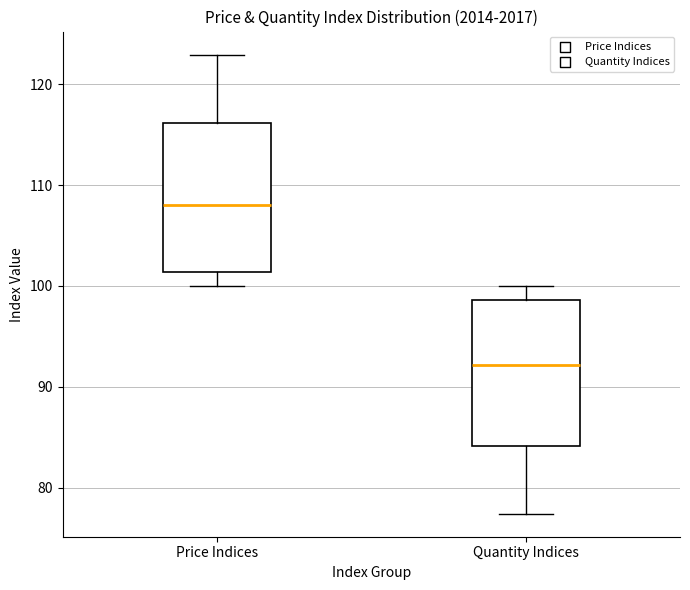

Reading left to right, read every box against the y-axis: the position of its median line, the range the box covers, and the ends of its whiskers. The values are not printed on the chart, so give them approximately, as read against the axis.

Price Indices: median 108, box 101 to 116, whiskers 100 to 123
Quantity Indices: median 92, box 84 to 99, whiskers 77 to 100